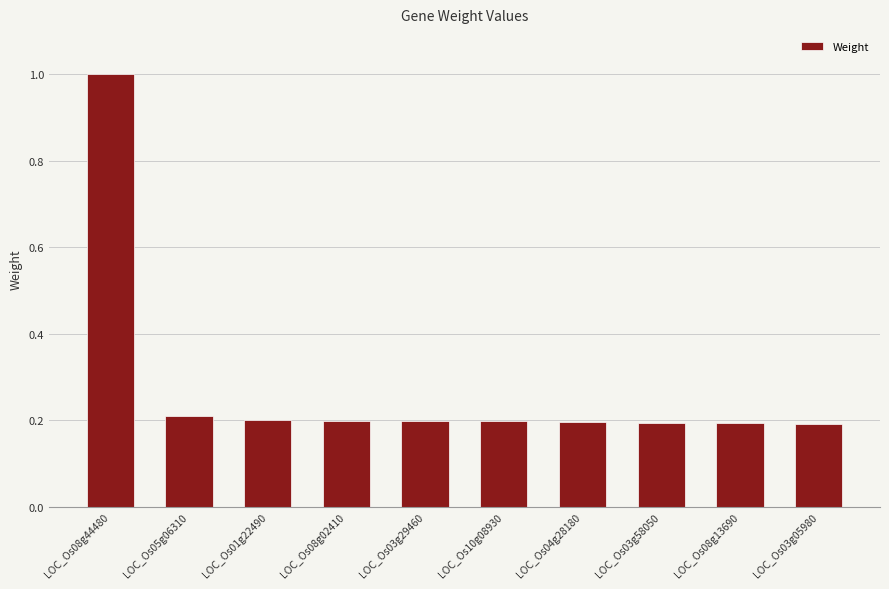

Reading left to right, list all the values displayed in this chart.

LOC_Os08g44480=1.0	LOC_Os05g06310=0.2	LOC_Os01g22490=0.2	LOC_Os08g02410=0.2	LOC_Os03g29460=0.2	LOC_Os10g08930=0.2	LOC_Os04g28180=0.2	LOC_Os03g58050=0.2	LOC_Os08g13690=0.2	LOC_Os03g05980=0.2